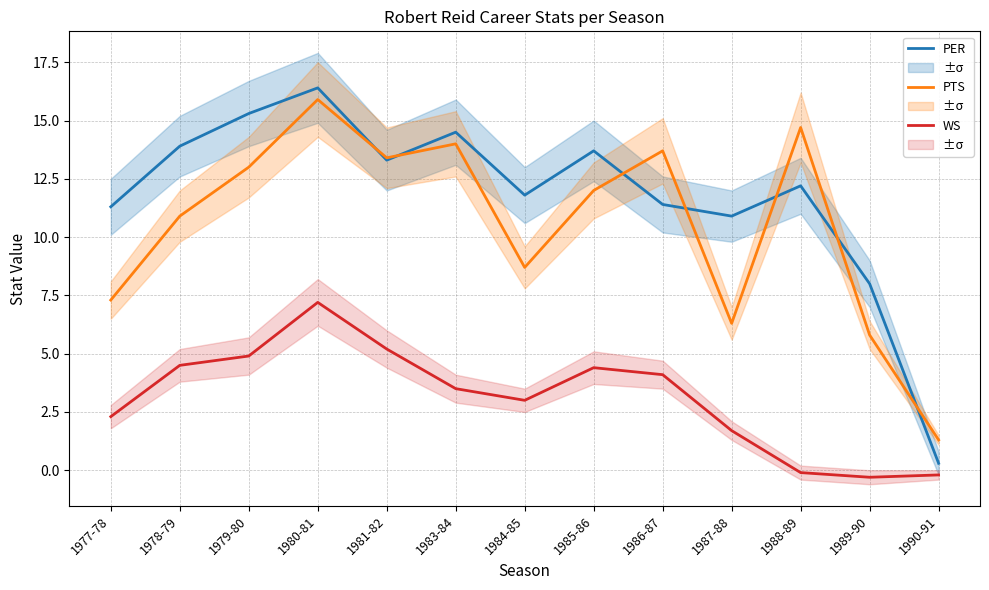

Which category has the highest value in the PER series?

1980-81